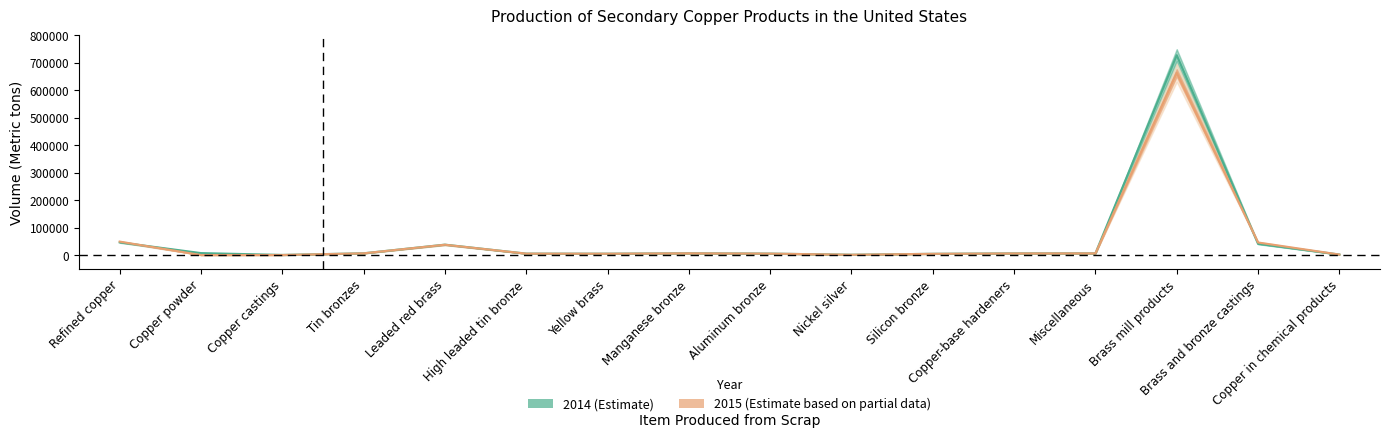

At which label does 2015 first exceed 5810?

Refined copper